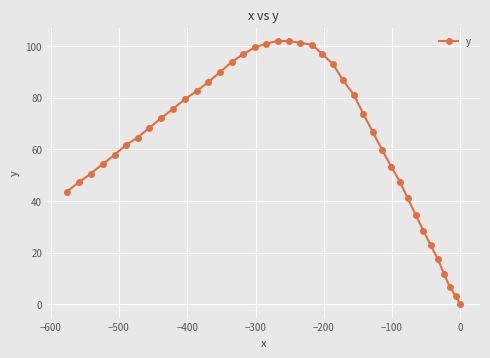

How many interior local peaks (higher than both neighbors) does the data have?

1